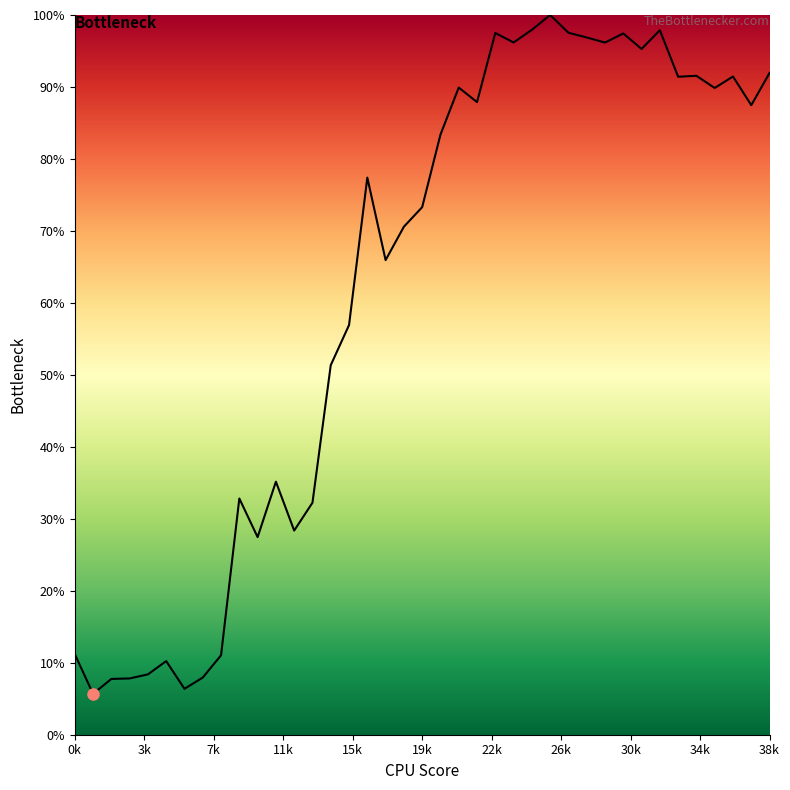

What is the average value?

61.7